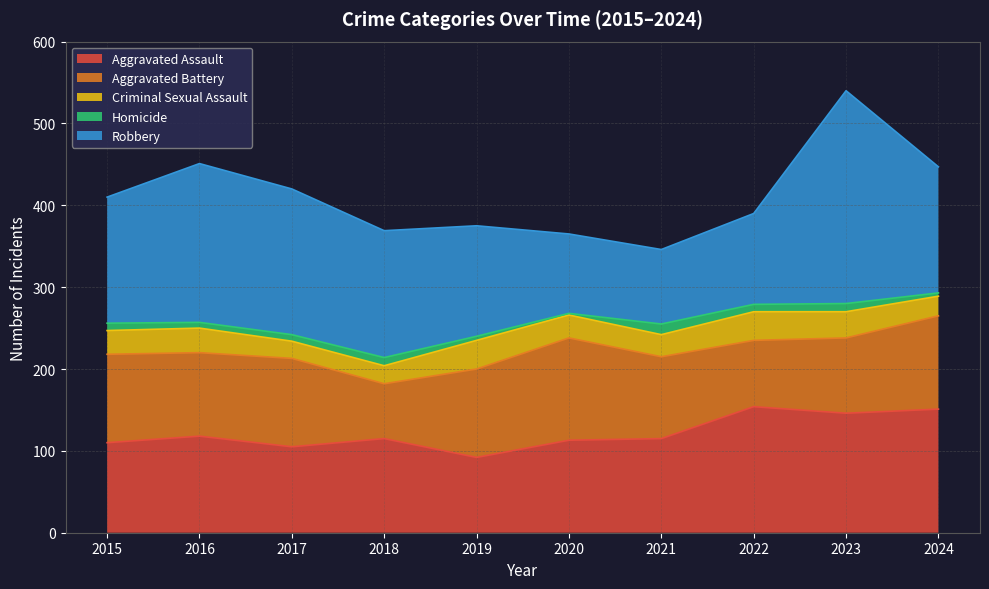

What is the difference between the highest and lowest values at 2016?

187